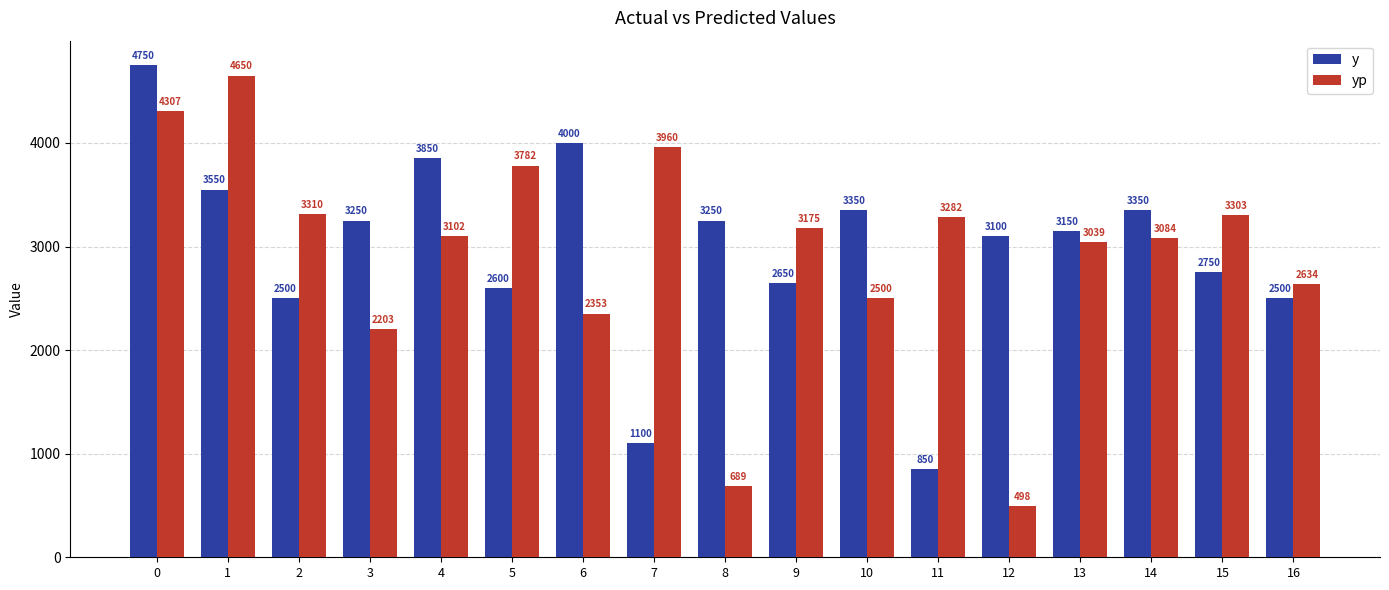

How many data points does each series have?

17